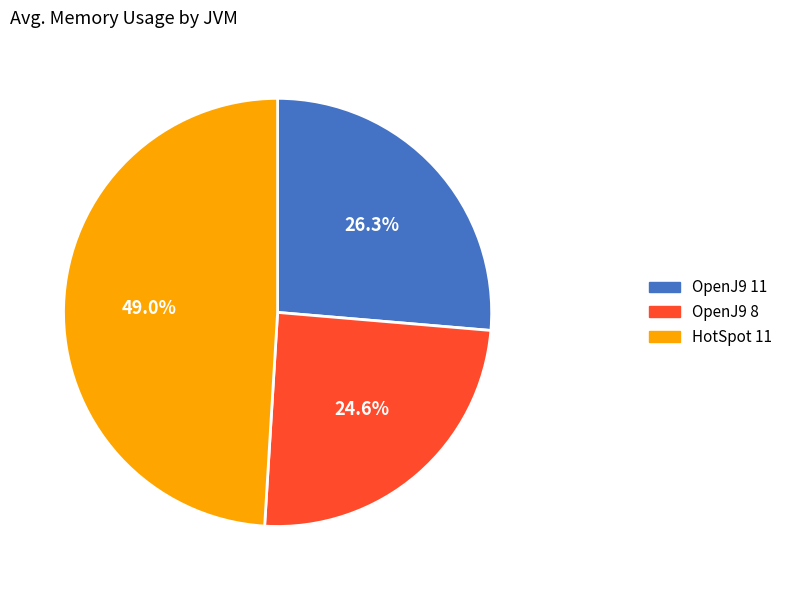

To the nearest percent, what is the difference between the OpenJ9 8 and OpenJ9 11 slice percentages?

2%